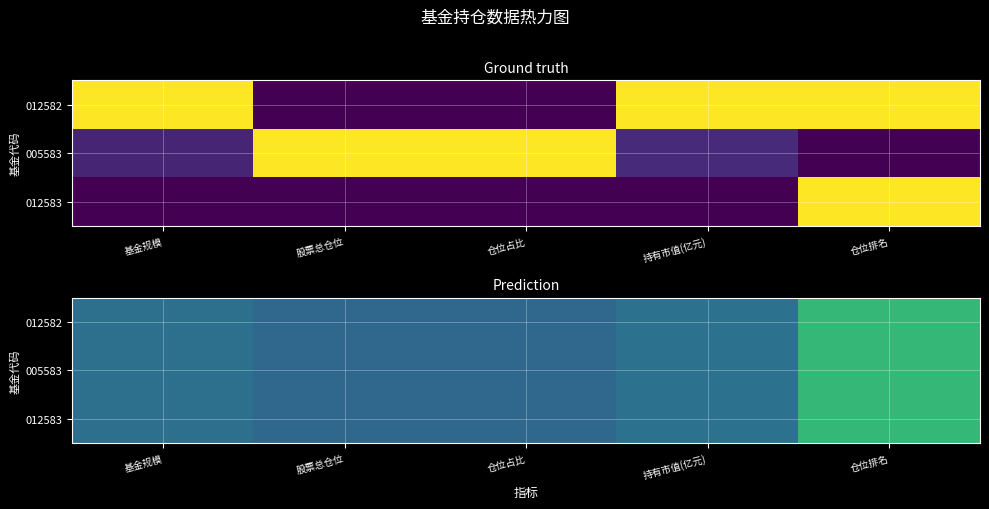

What is the minimum value shown in the chart?

0.3